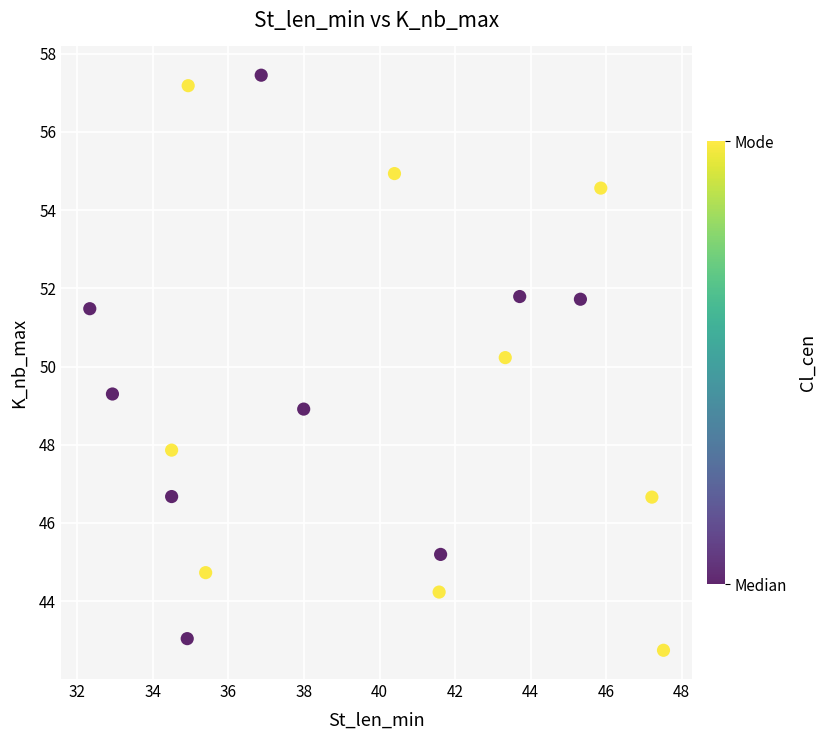

What Y value in the scatter plot is closest to 50?

50.2